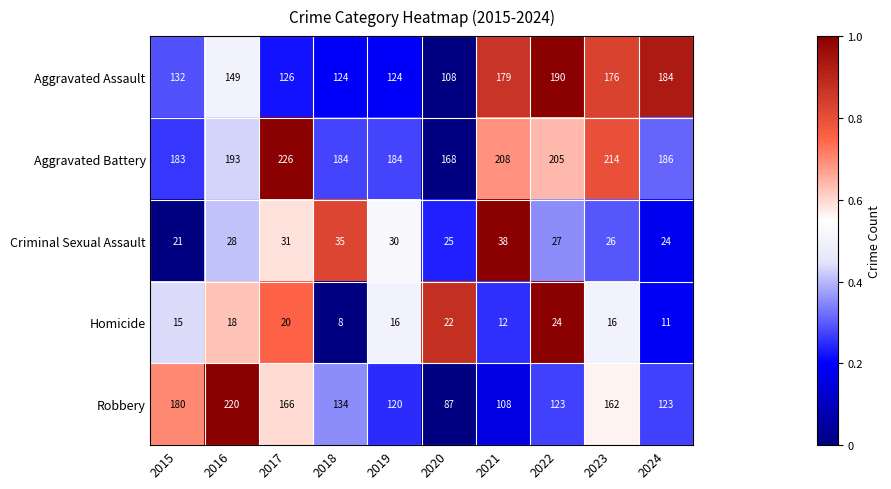

Which label corresponds to the largest value in the chart?

2017